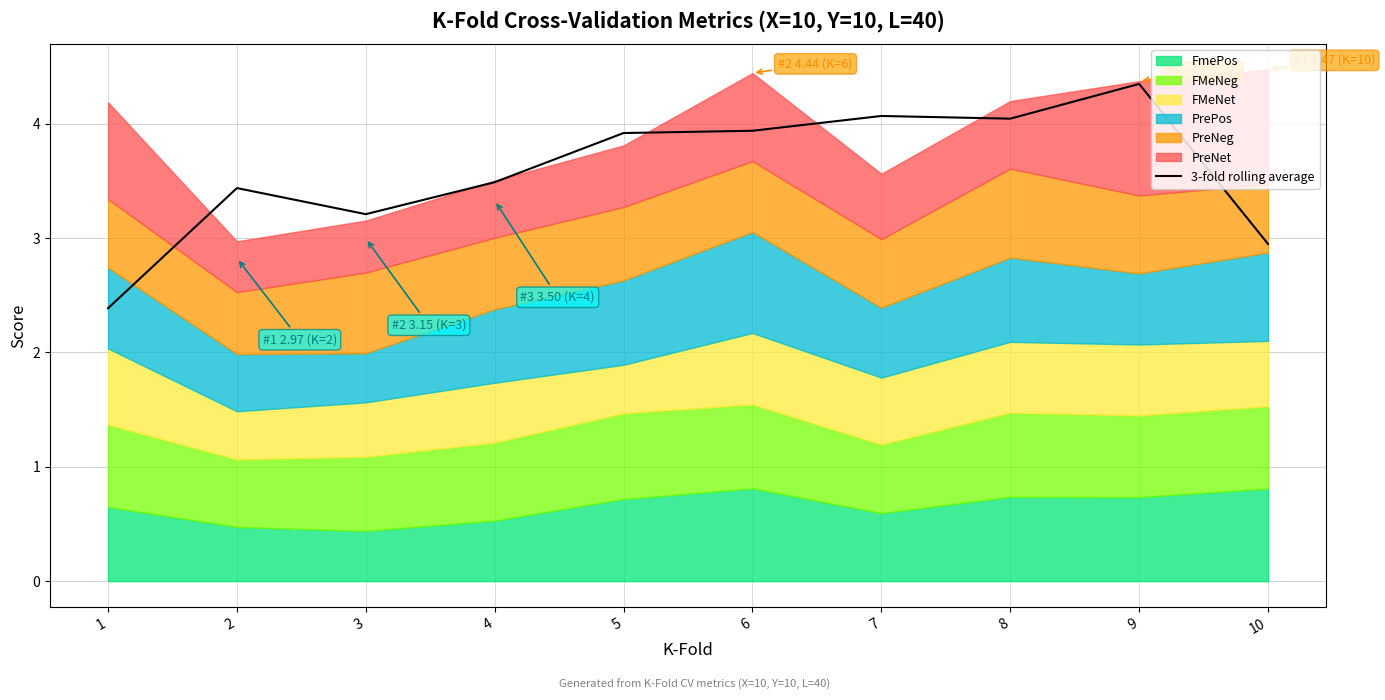

Is it true that 3-fold rolling average equals 1.0 at 2?

False